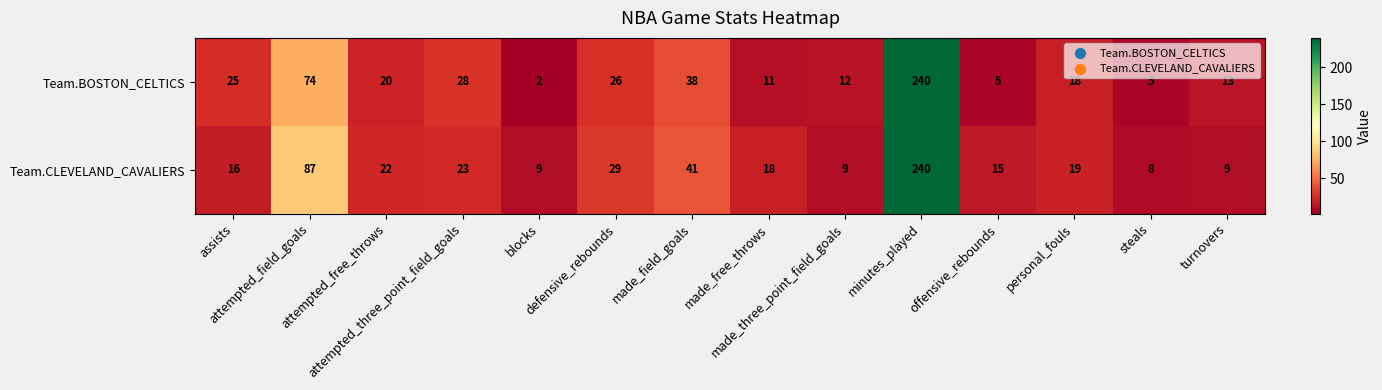

Rank the series by their average value, from lowest to highest.

Team.BOSTON_CELTICS, Team.CLEVELAND_CAVALIERS